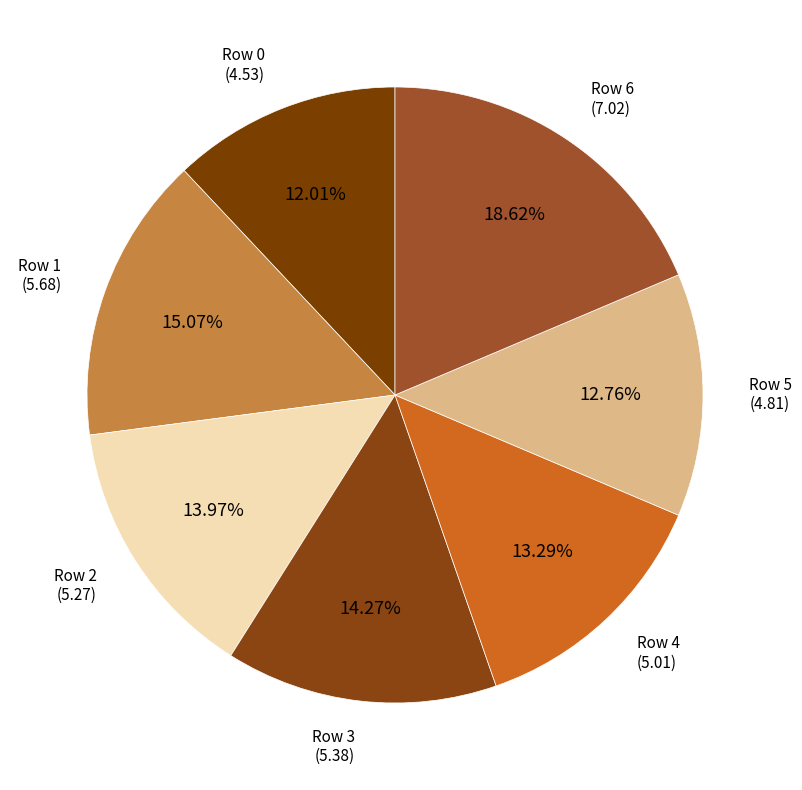

What is the ratio of the value at Row 0 to the value at Row 3?

0.8